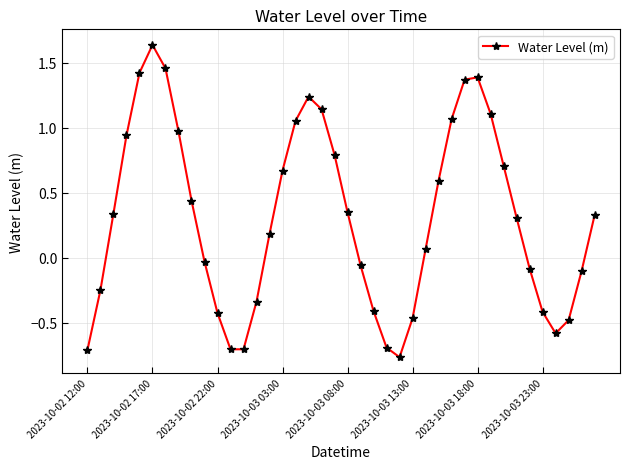

Does the chart display data point markers on the line(s)?

Yes